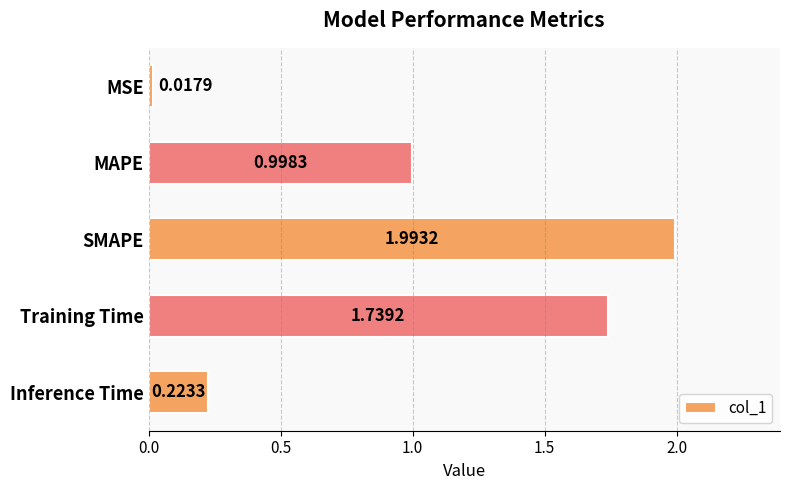

Which category has the lowest value across all series?

MSE